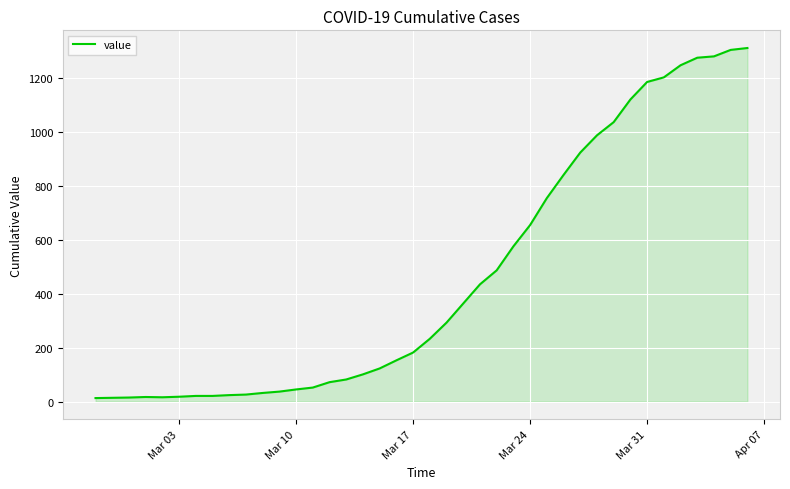

What is the difference between the maximum and minimum values?

1299